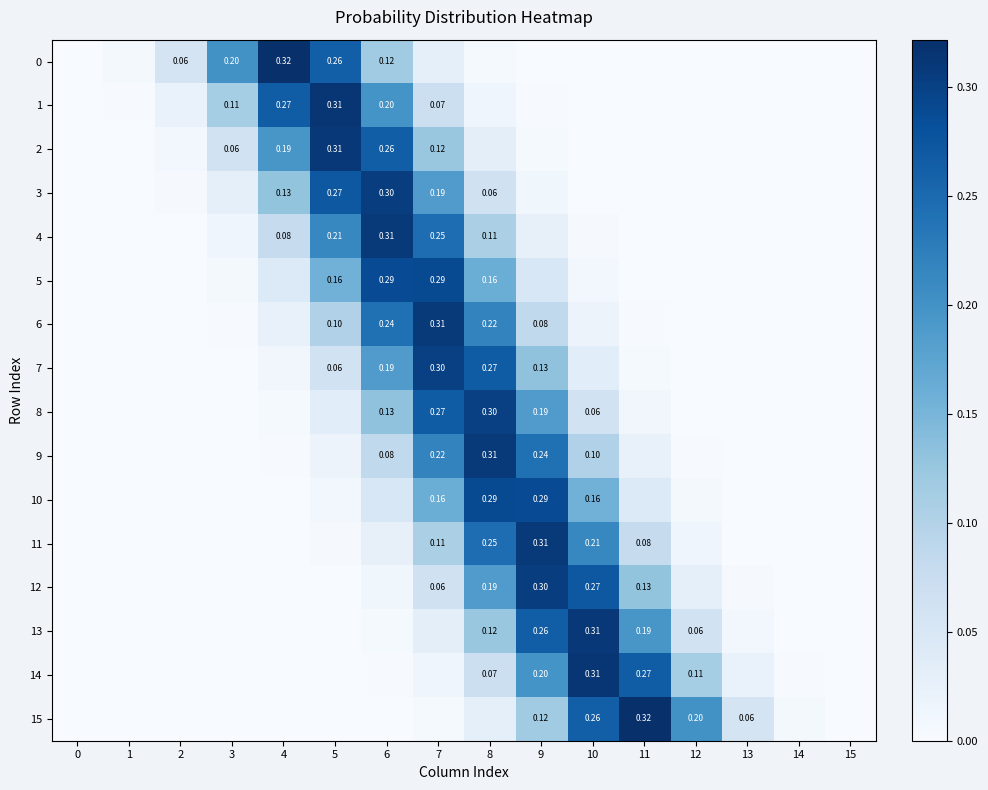

How many series are shown in this chart?

16